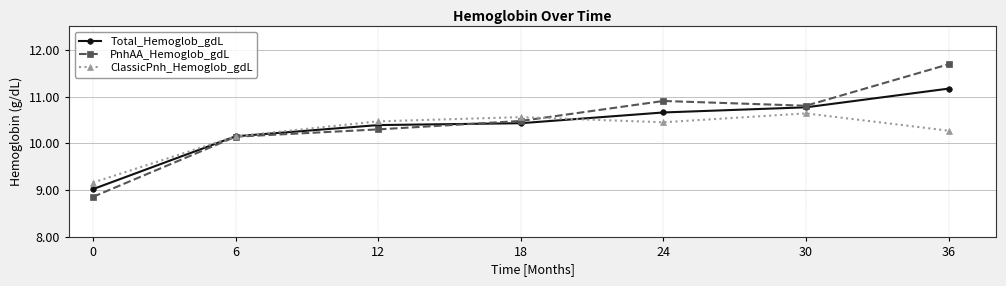

What is the value of the Total_Hemoglob_gdL point at the 7th from the left?

11.2